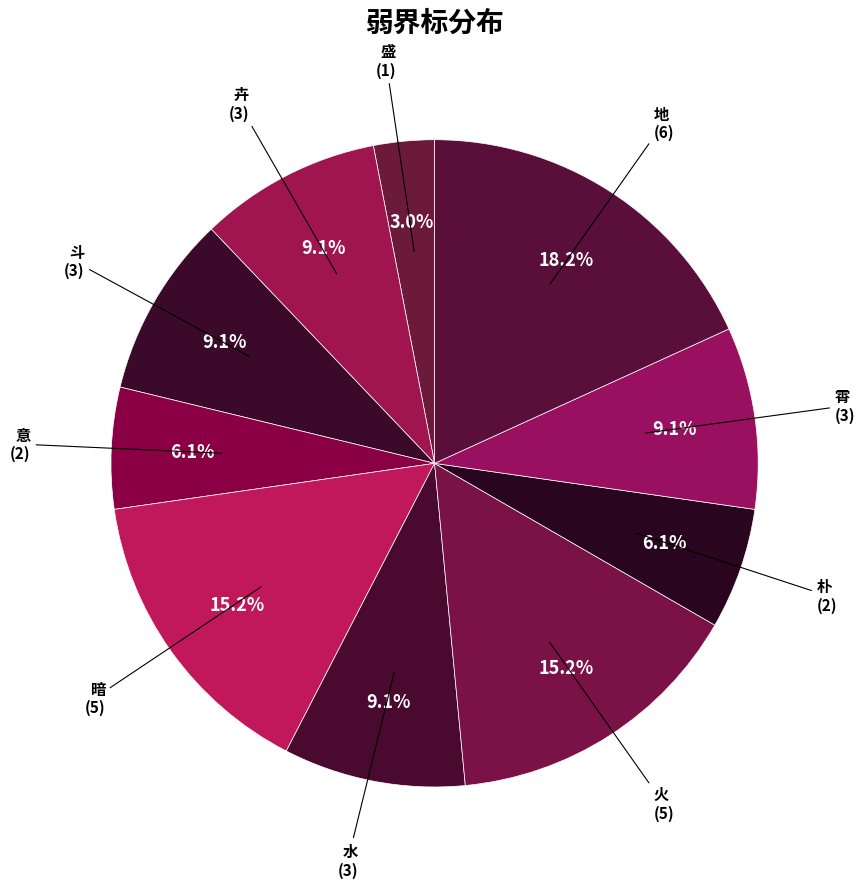

Count the number of slices in the pie.

10